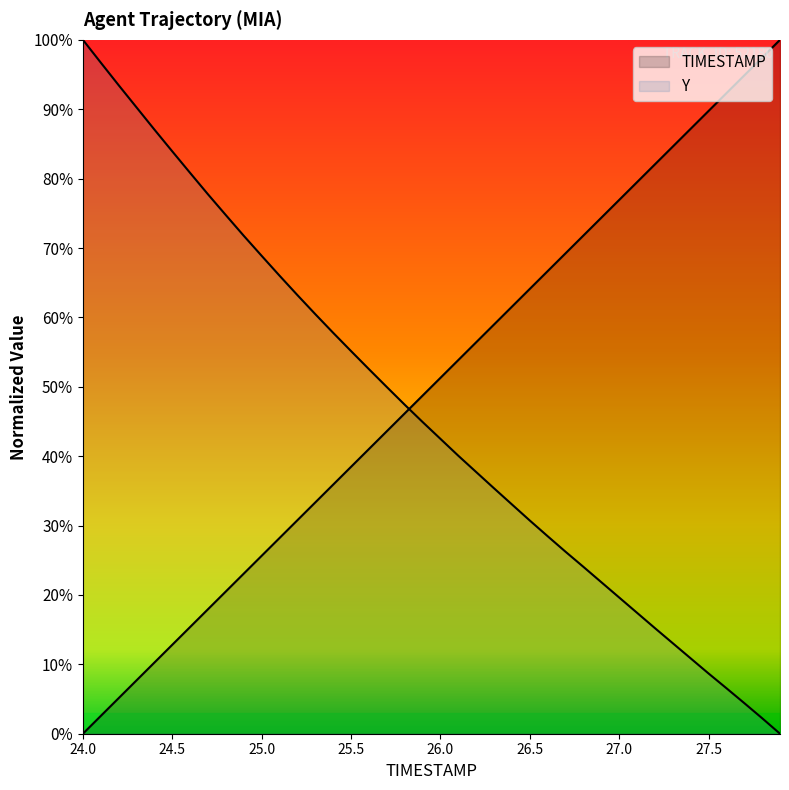

What is the difference between the maximum and minimum values in the Y series?

100.0